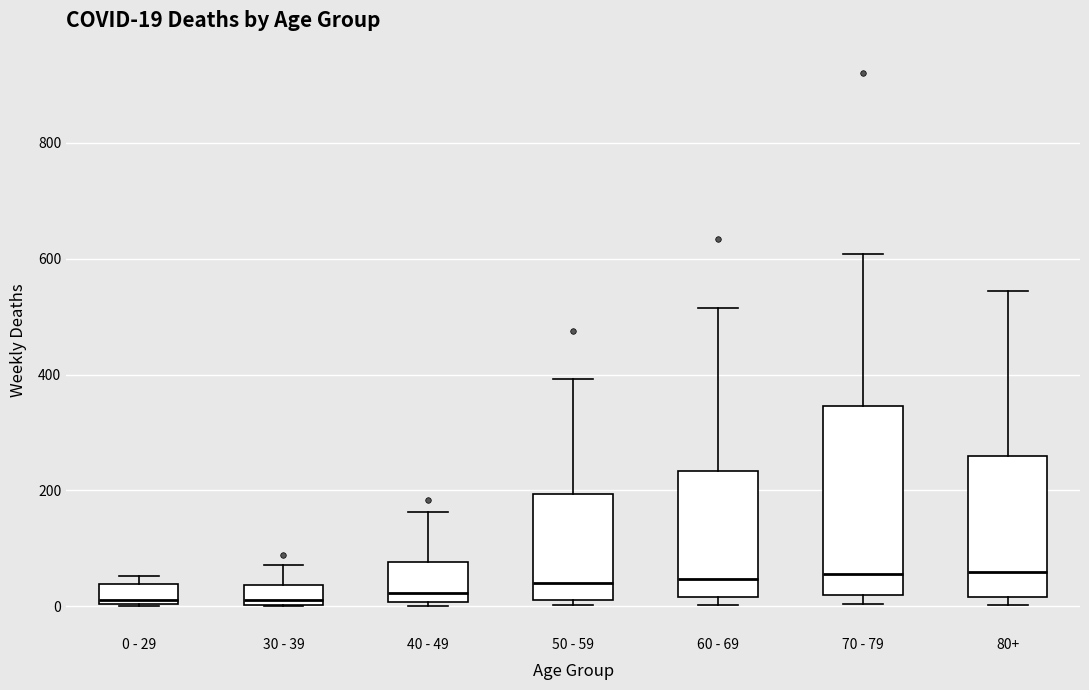

Which box is the tallest, from its lower edge to its upper edge?

70 - 79